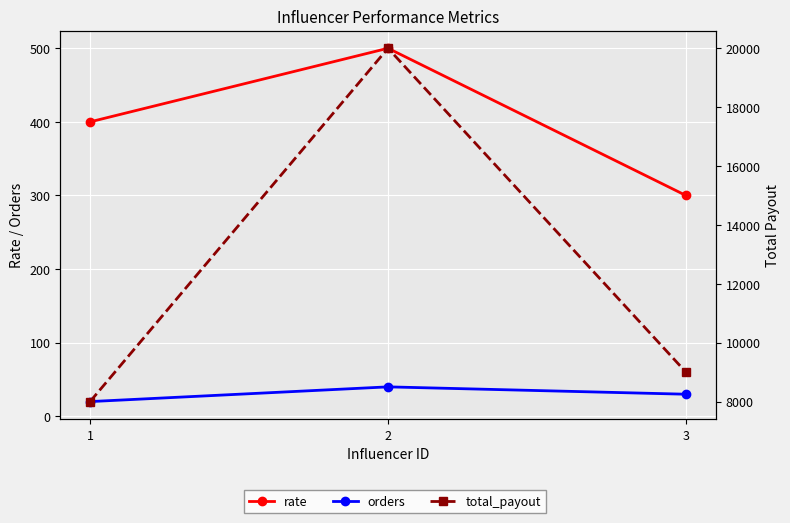

What is the average value of the orders series?

30